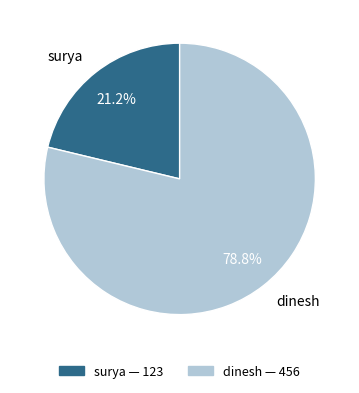

Combined, what portion of the pie is surya and dinesh?

100.0%